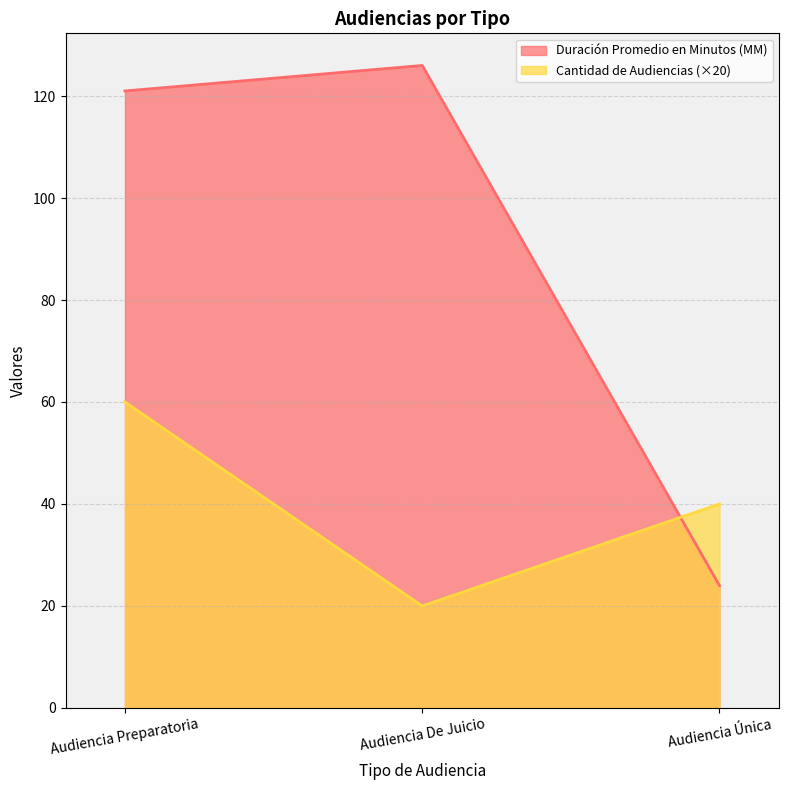

Reading left to right, what are all the values shown in this chart?

Duración Promedio en Minutos (MM): 121	126	24
Cantidad de Audiencias: 60	20	40